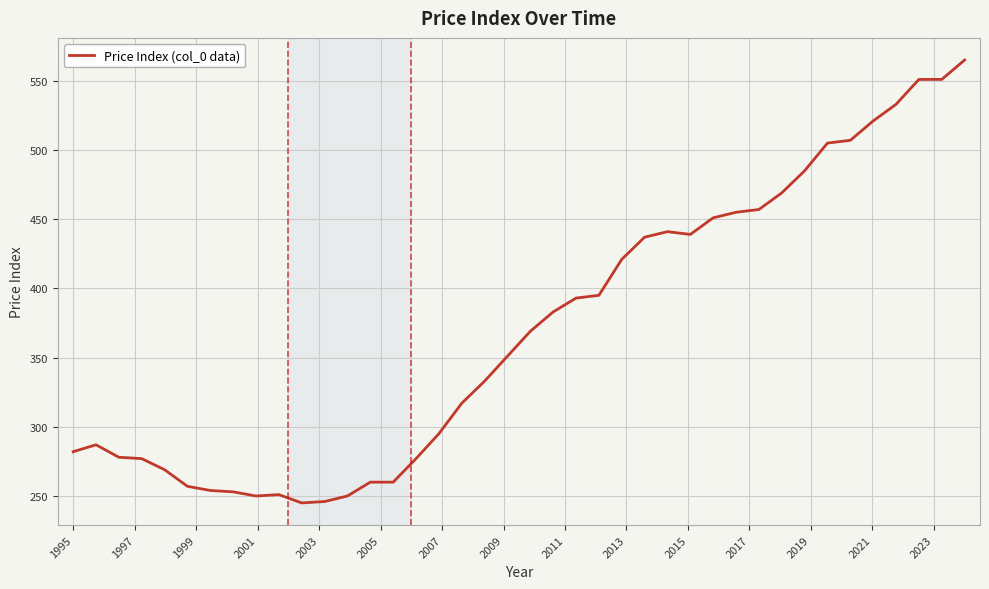

Is this an area chart (filled region under the line)?

No